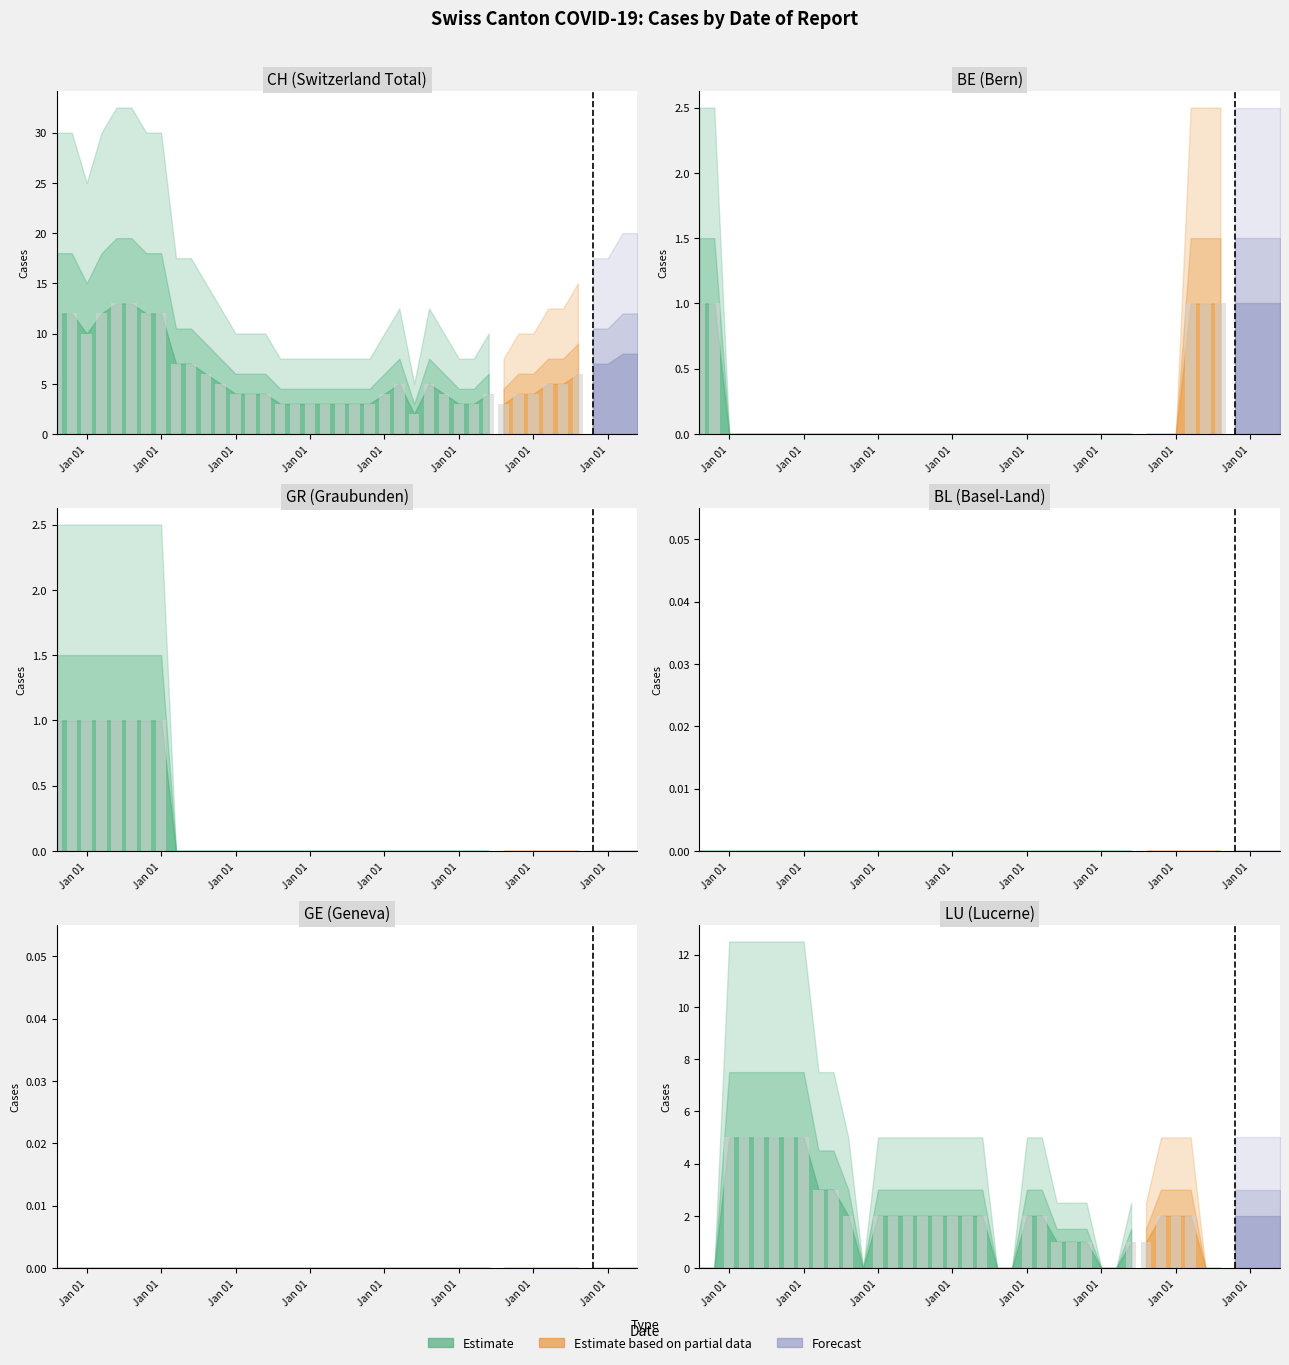

What is the sum of the LU values at 6 and 11?

5